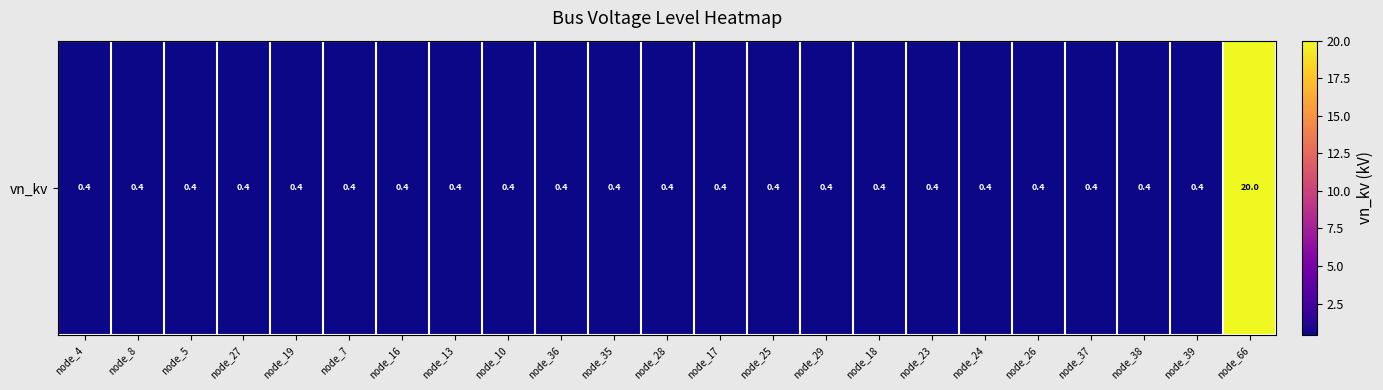

Reading left to right, transcribe all the data shown in this chart.

node_4=0.4	node_8=0.4	node_5=0.4	node_27=0.4	node_19=0.4	node_7=0.4	node_16=0.4	node_13=0.4	node_10=0.4	node_36=0.4	node_35=0.4	node_28=0.4	node_17=0.4	node_25=0.4	node_29=0.4	node_18=0.4	node_23=0.4	node_24=0.4	node_26=0.4	node_37=0.4	node_38=0.4	node_39=0.4	node_66=20.0